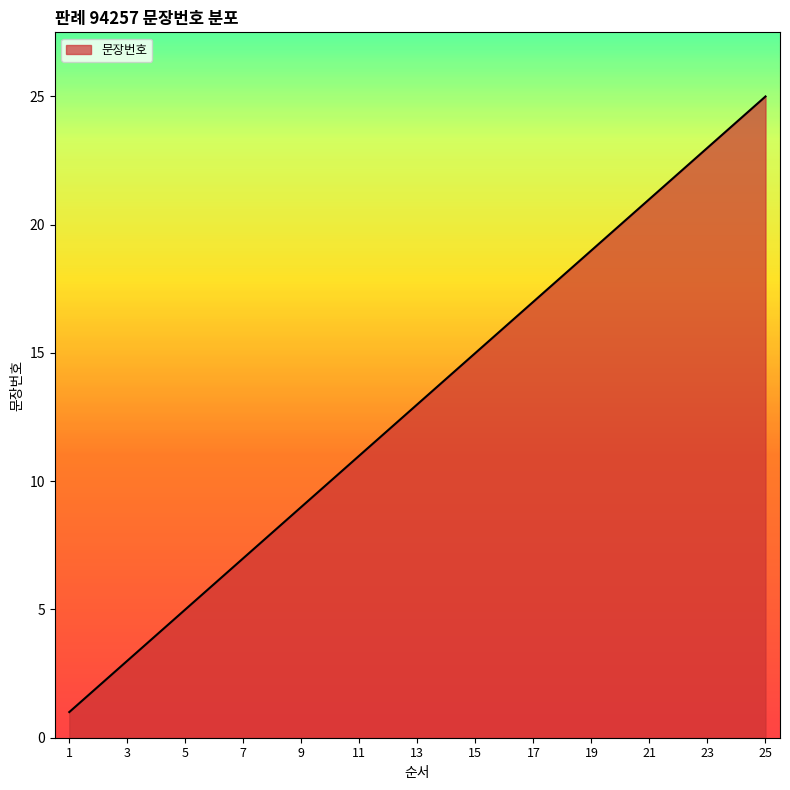

What is the difference between the maximum and minimum values?

24